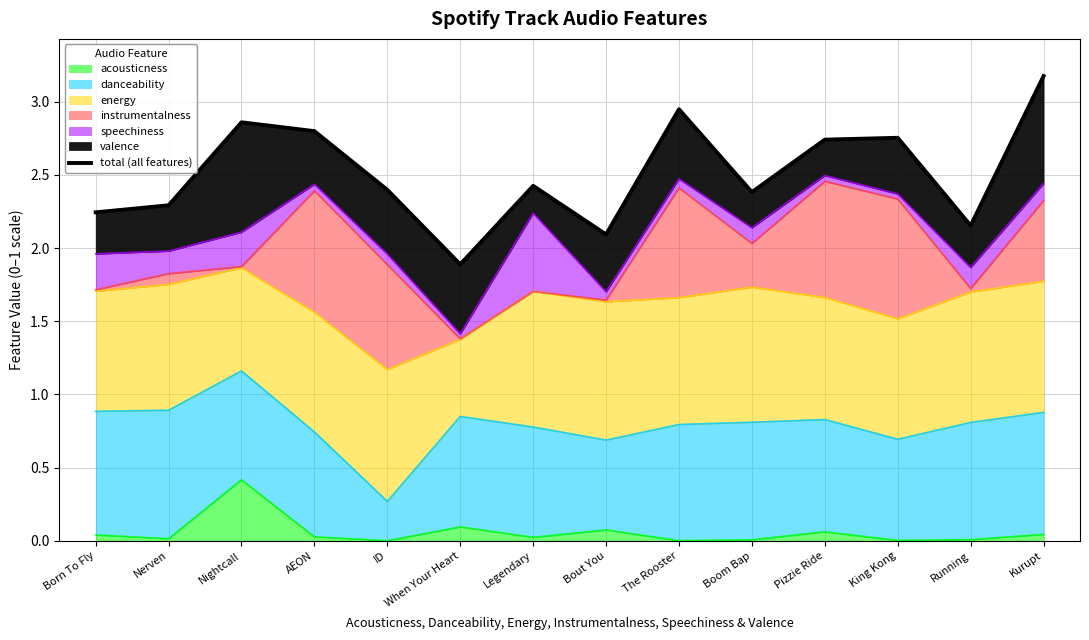

Does the chart have visible grid lines?

Yes